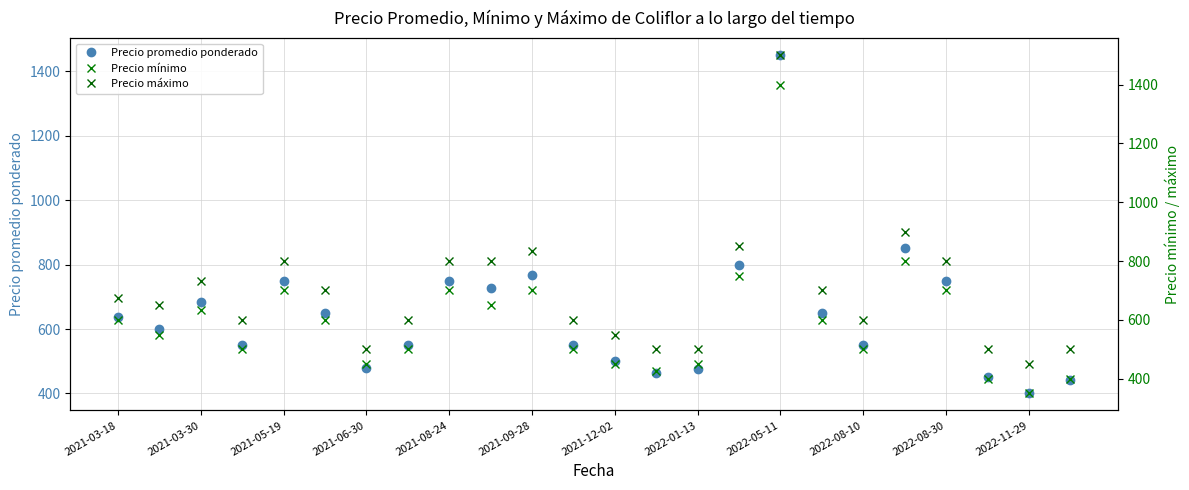

What is the lowest value of the Precio mínimo series?

350